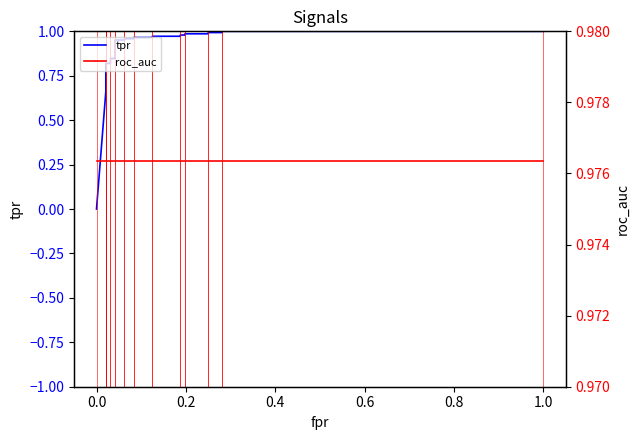

The value of roc_auc at 17 is 0.3. True or false?

False